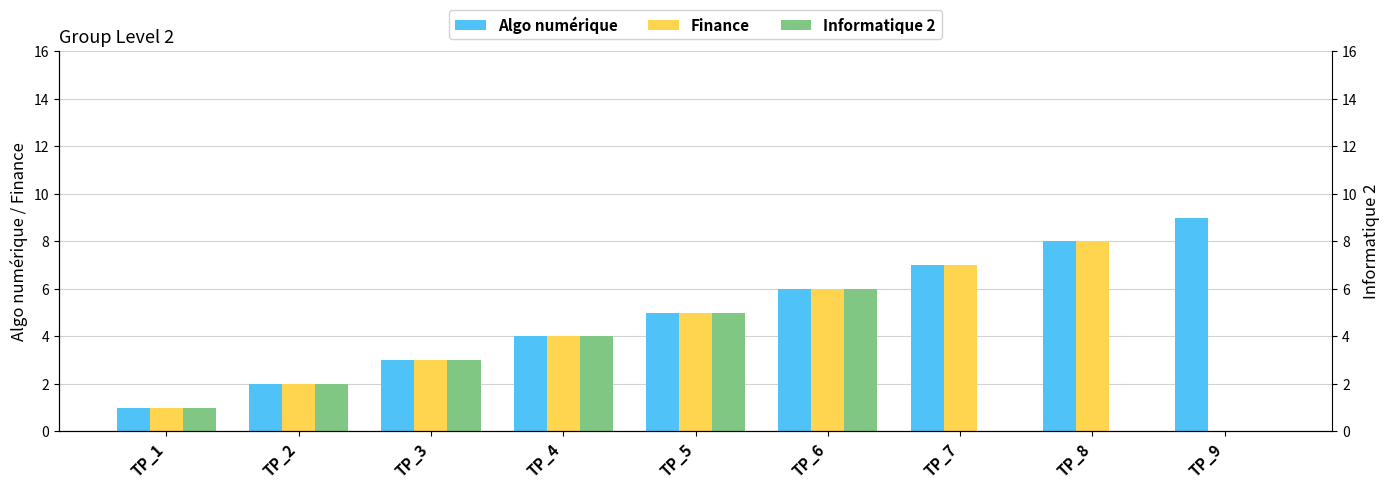

What is the highest value of the Finance series?

8